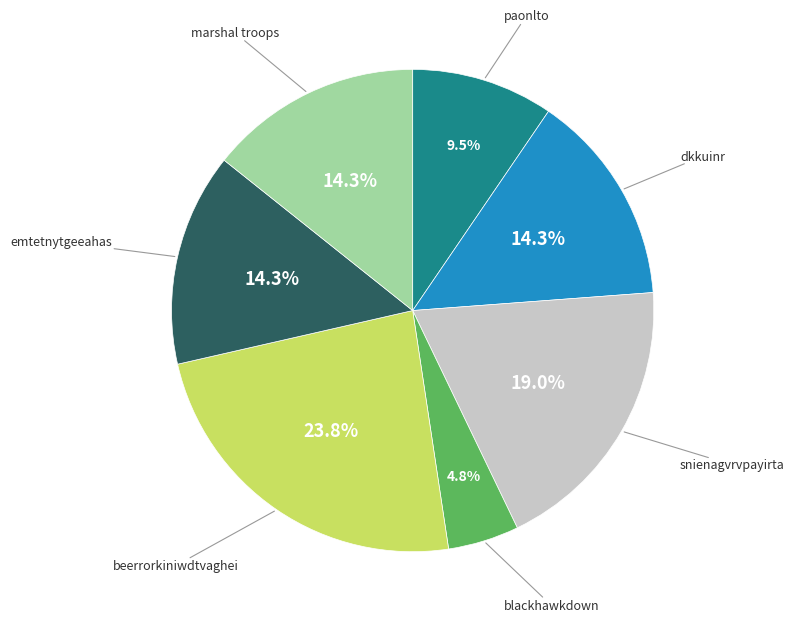

Is there any slice that represents more than half of the pie?

No